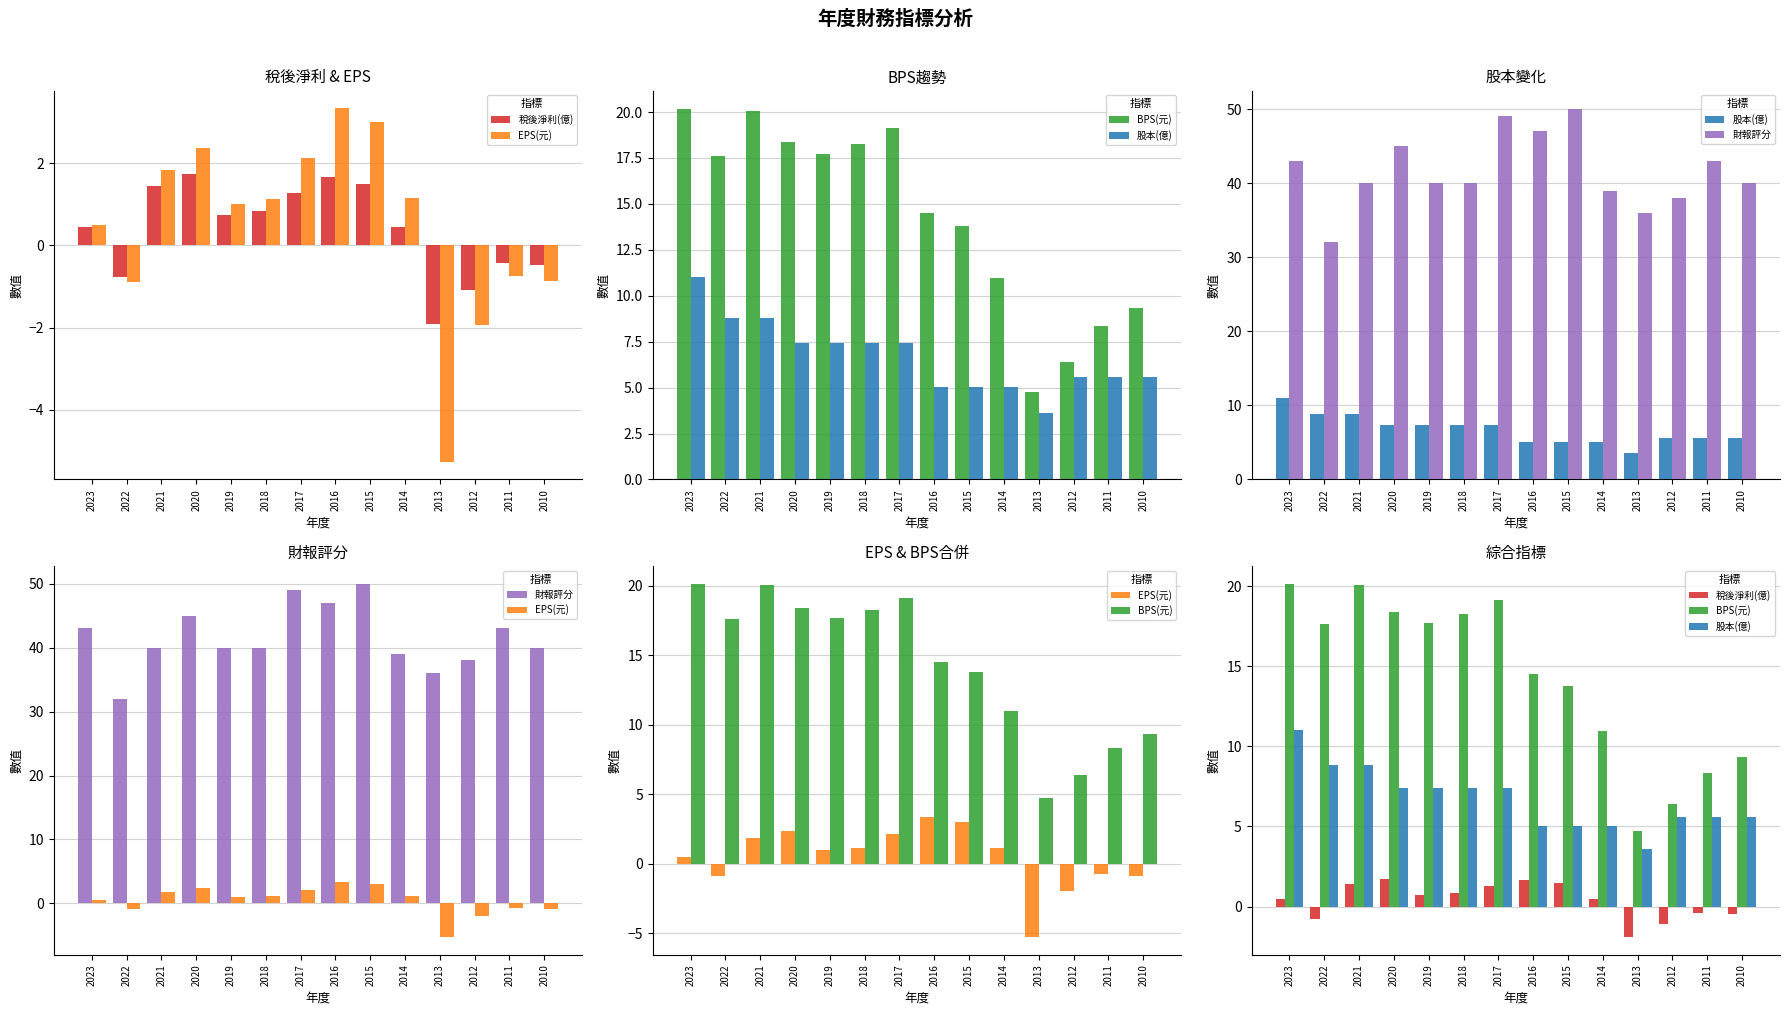

True or false: EPS(元) has a value of 3.3 at 2016.

True